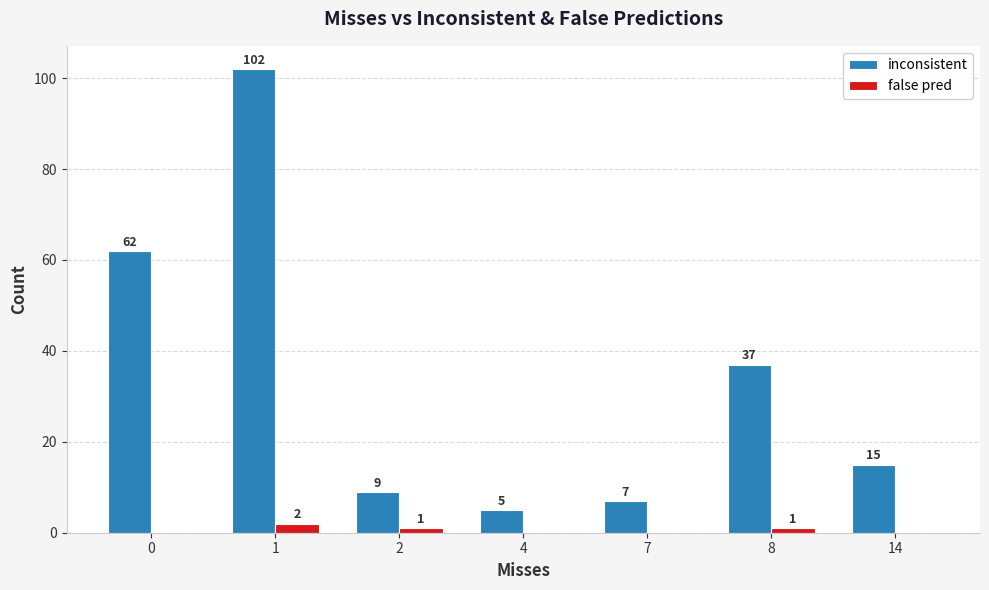

What is the greatest value displayed?

102